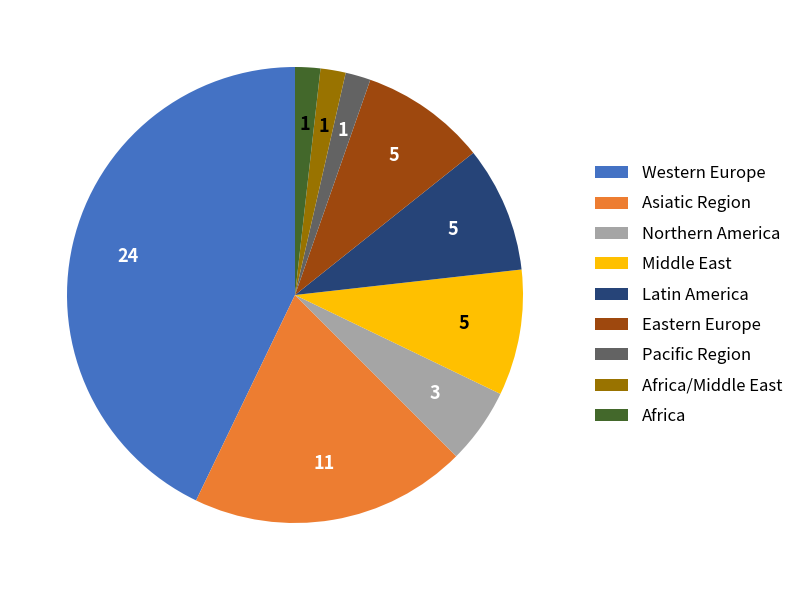

How many slices are in this pie chart?

9